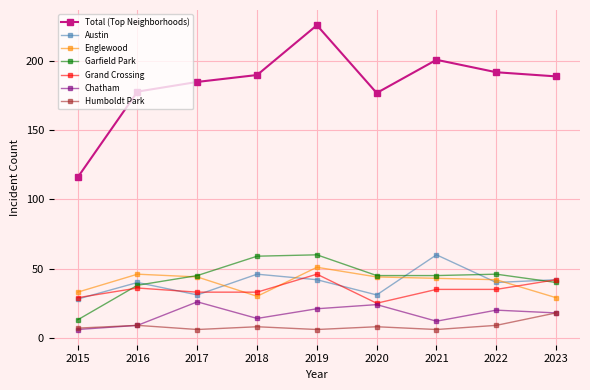

What is the difference between the Grand Crossing values at 2017 and 2016?

3